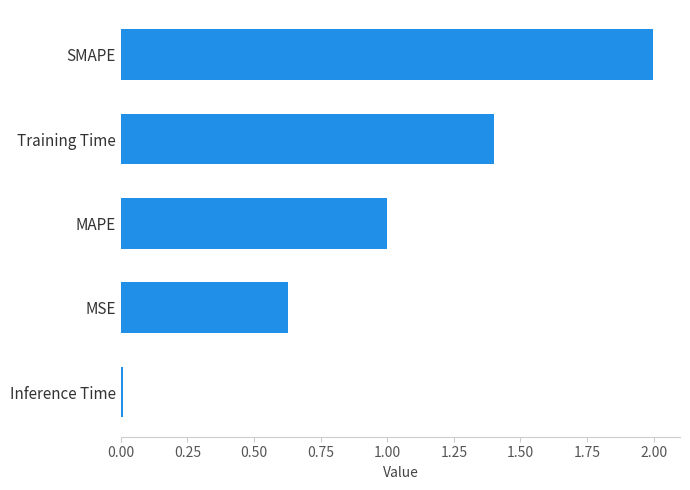

How many categories are shown in the chart?

5